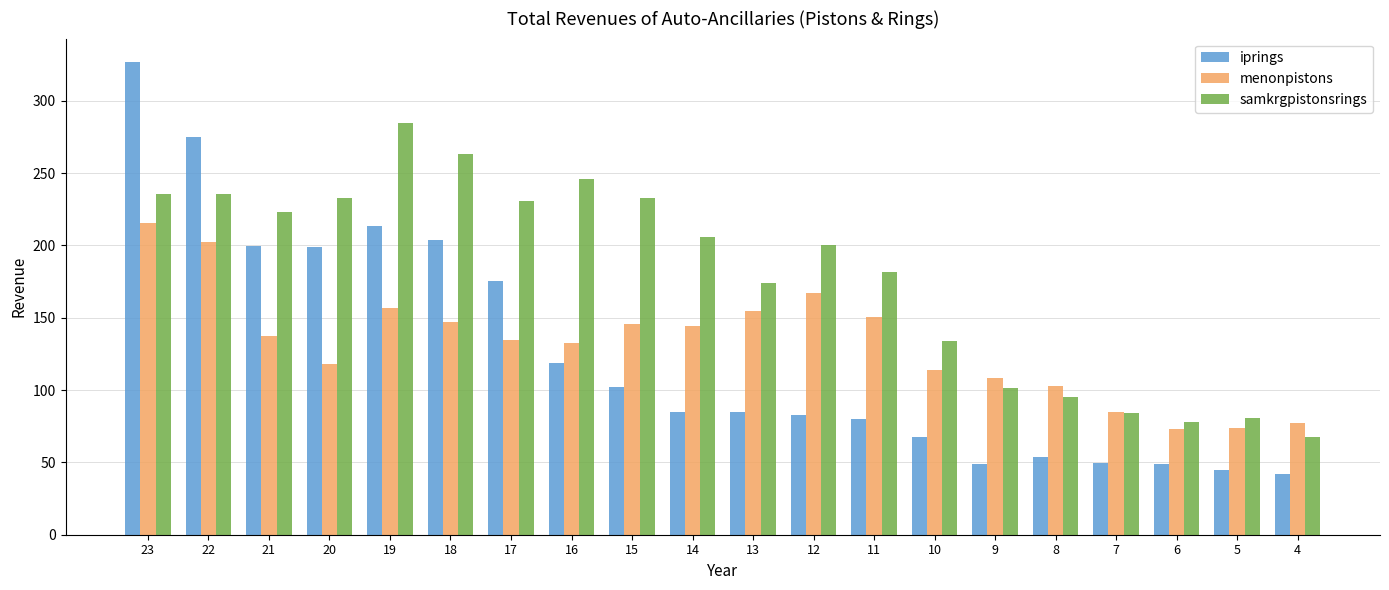

How many bars are there in total?

60